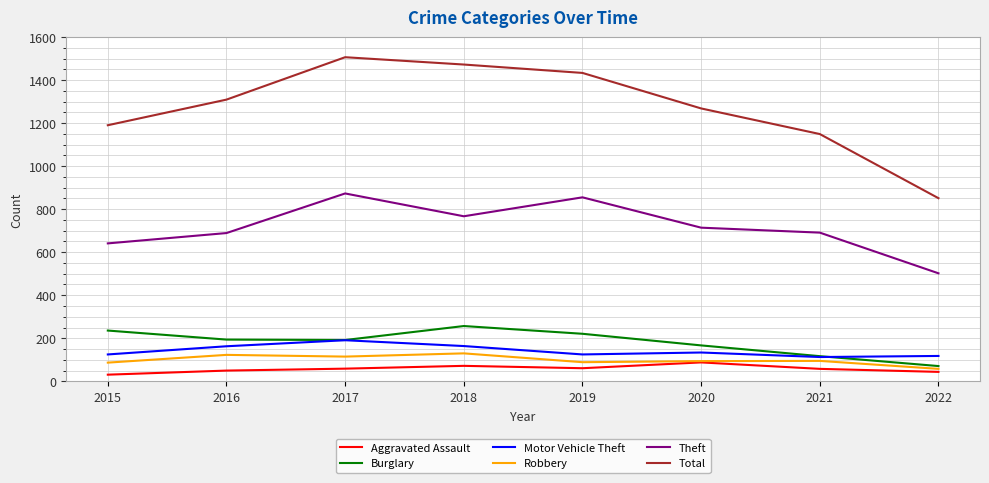

List the labels in order of Total value, largest first.

2017, 2018, 2019, 2016, 2020, 2015, 2021, 2022